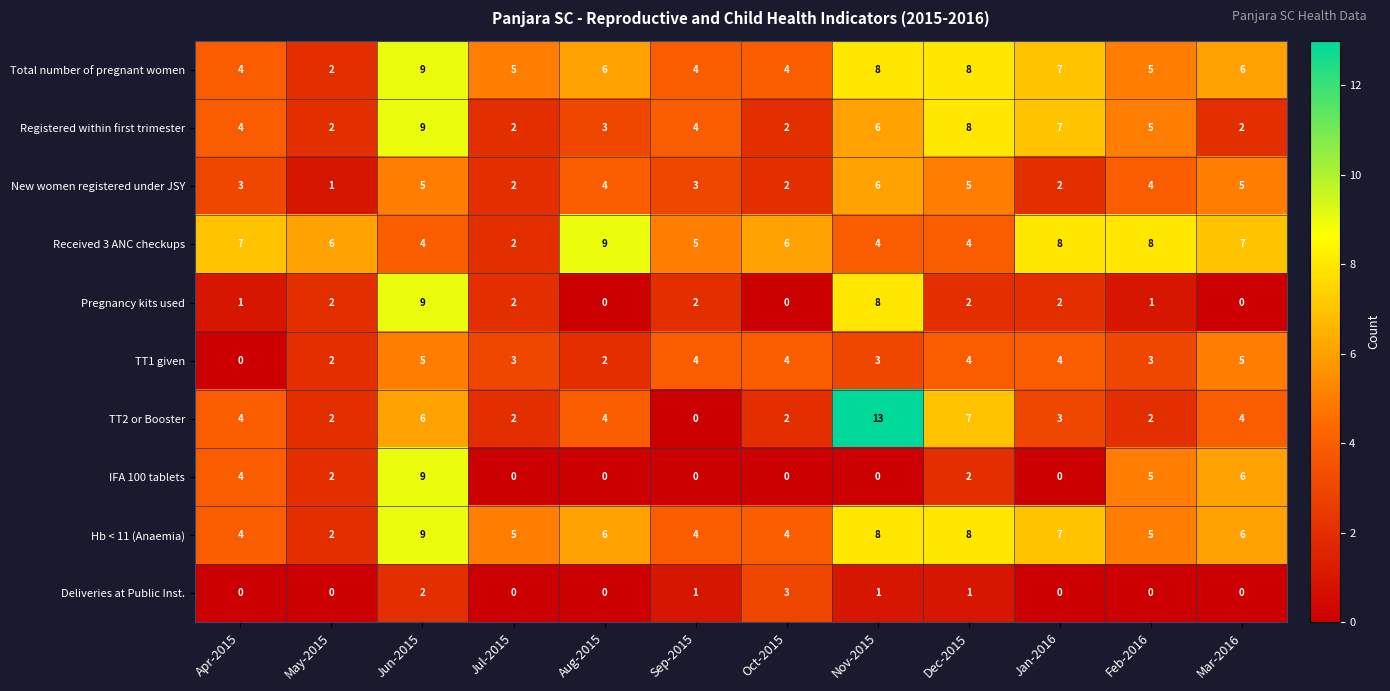

Read the Hb < 11 (Anaemia) value at Mar-2016.

6